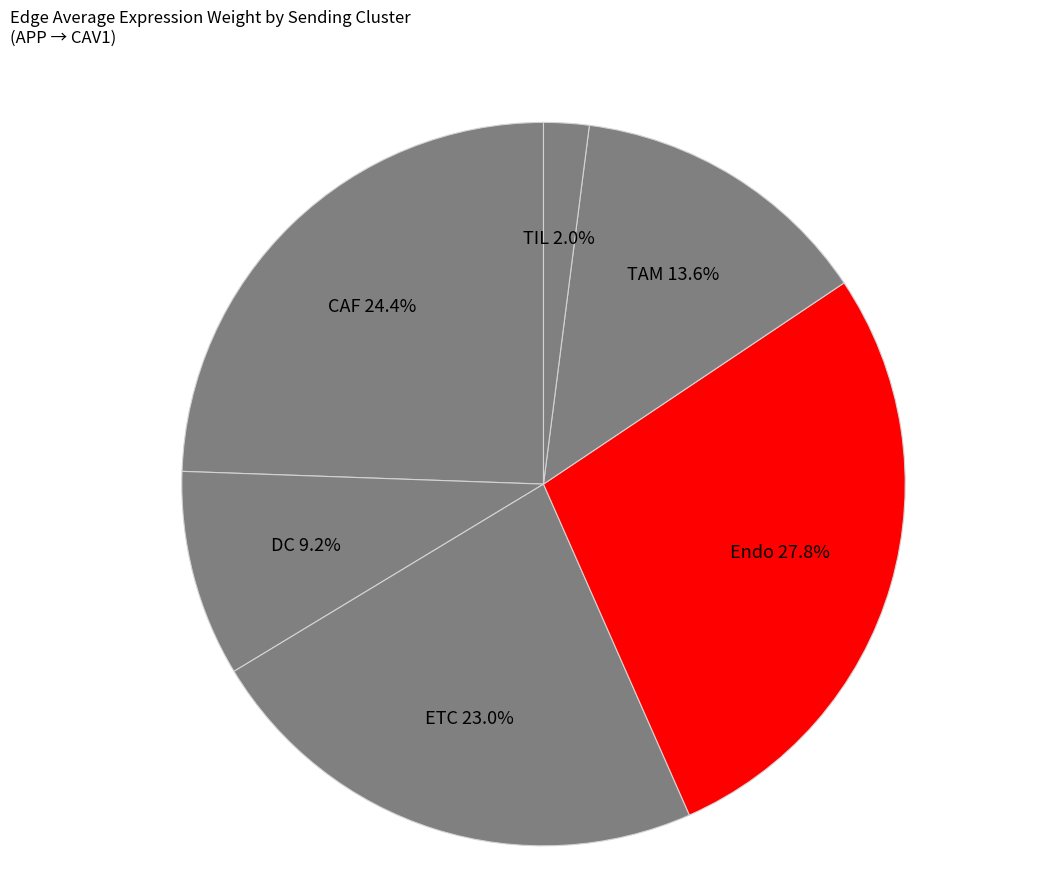

Between CAF and DC, which is larger?

CAF